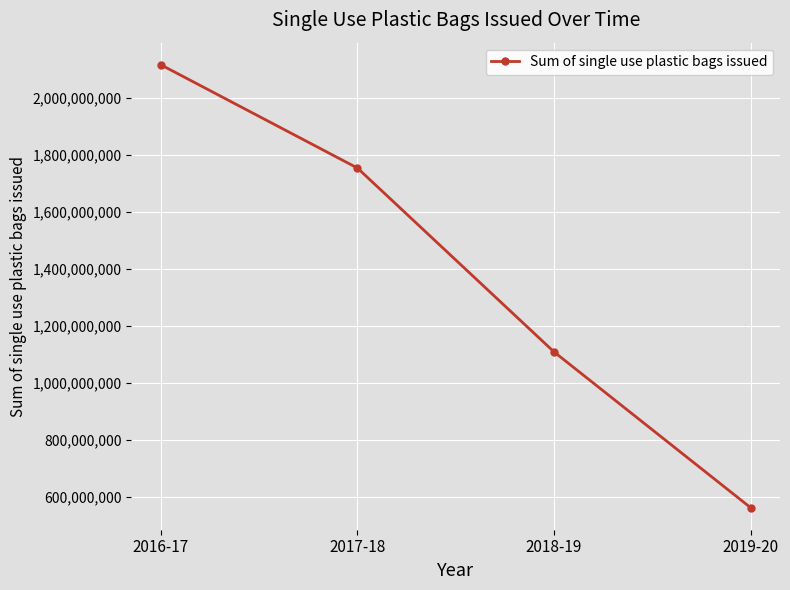

What is the label of the 3rd point from the right?

2017-18